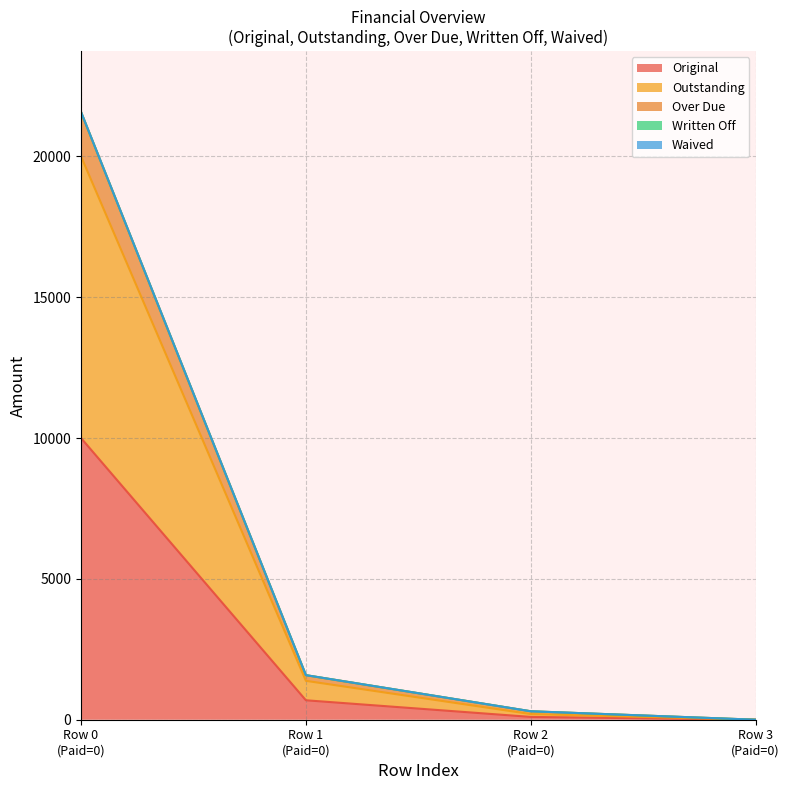

True or false: Outstanding and Original cross at least once.

False